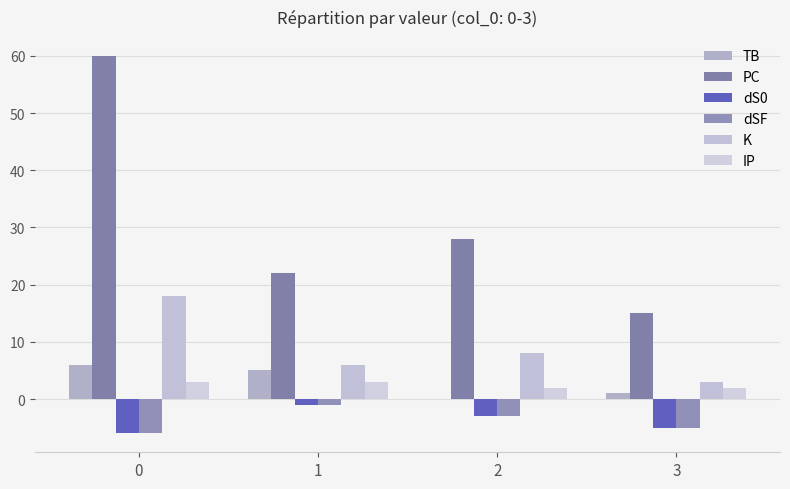

Reading right to left, what are all the values shown in this chart?

TB: 3=1	2=0	1=5	0=6
PC: 3=15	2=28	1=22	0=60
dS0: 3=-5	2=-3	1=-1	0=-6
dSF: 3=-5	2=-3	1=-1	0=-6
K: 3=3	2=8	1=6	0=18
IP: 3=2	2=2	1=3	0=3